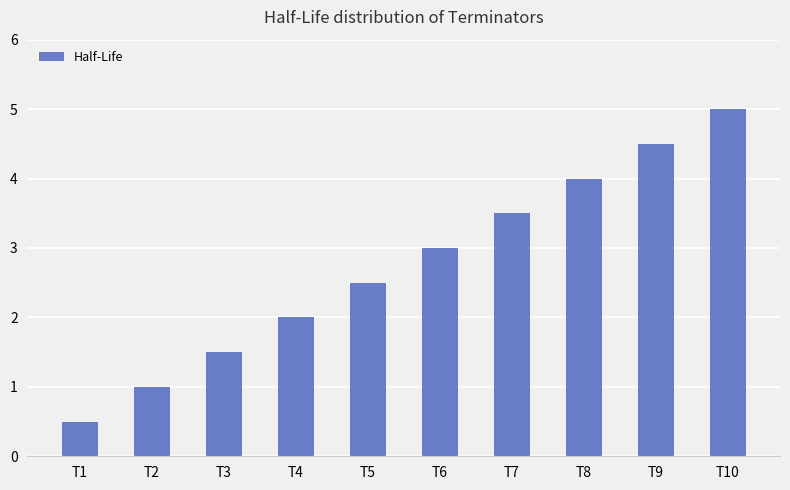

Count the number of categories in the chart.

10